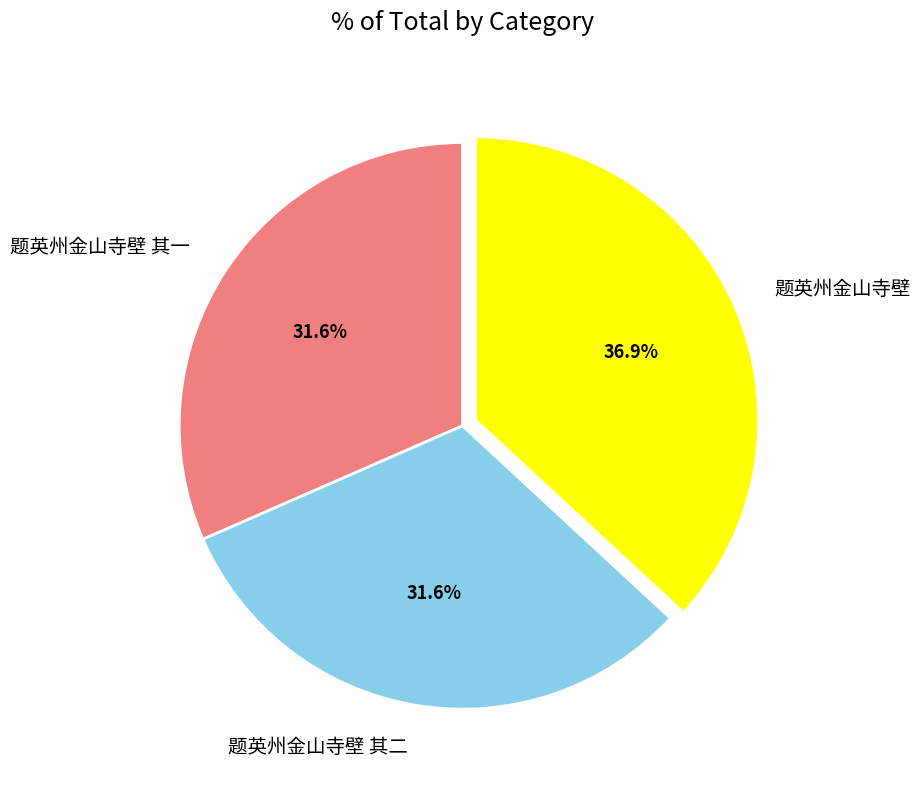

Between 题英州金山寺壁 其一 and 题英州金山寺壁, which is larger?

题英州金山寺壁